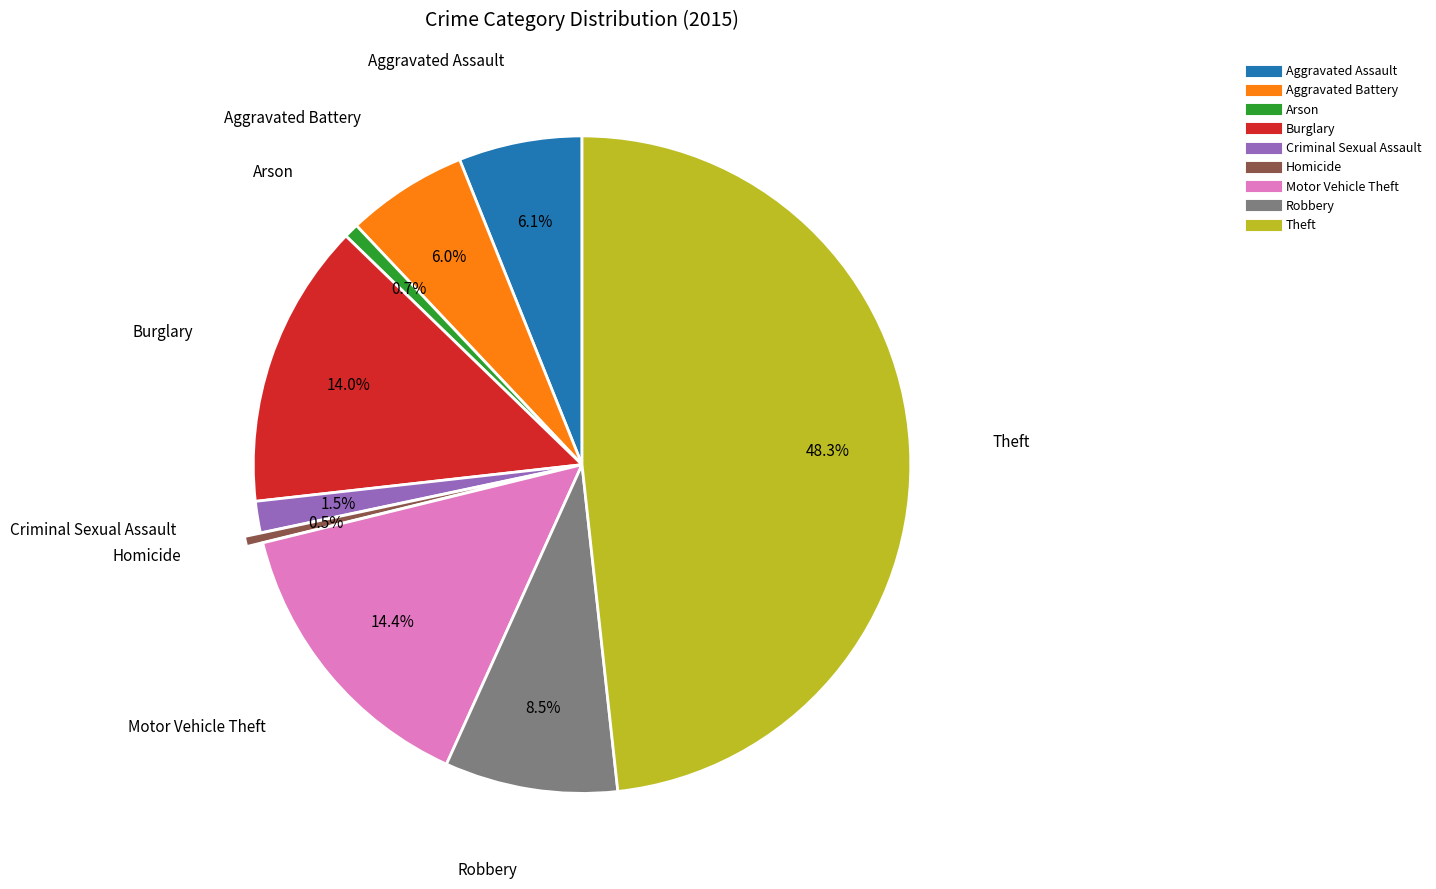

The Robbery slice represents 23% of the pie. True or false?

False